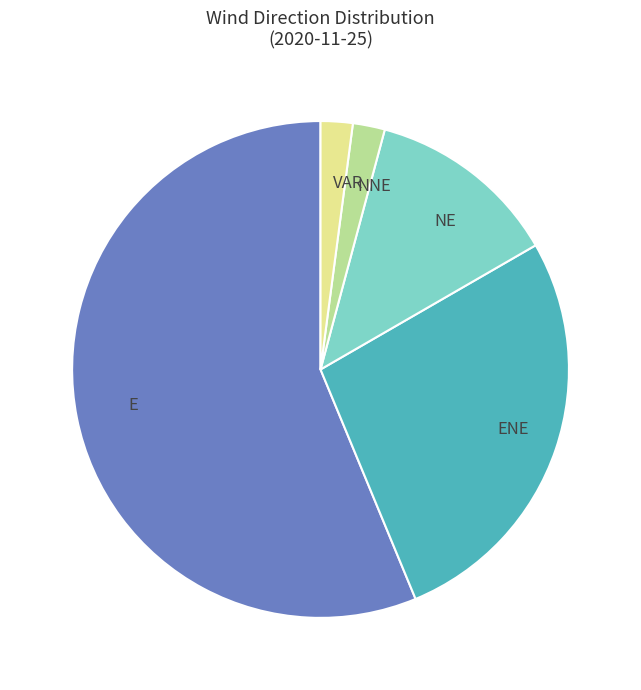

How many segments does this pie chart have?

5